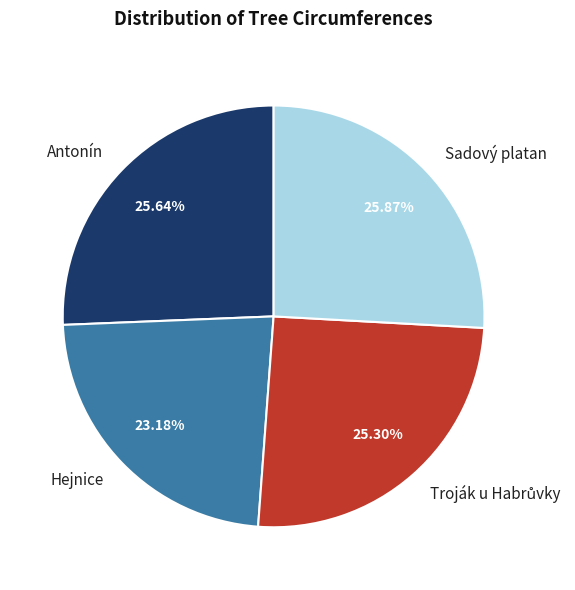

Between Sadový platan and Hejnice, which is larger?

Sadový platan